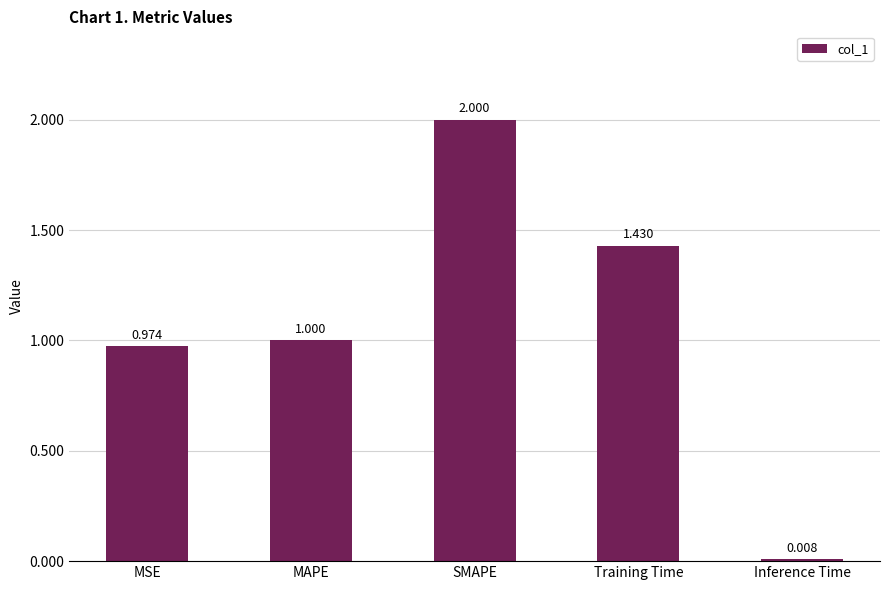

What is the greatest value displayed?

2.0